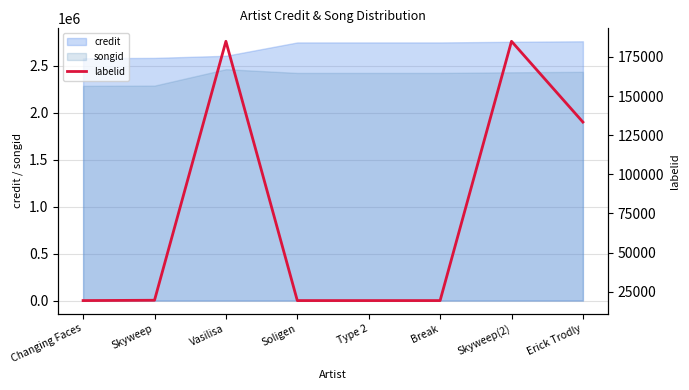

Where is the data nearest to the value 102148?

Erick Trodly